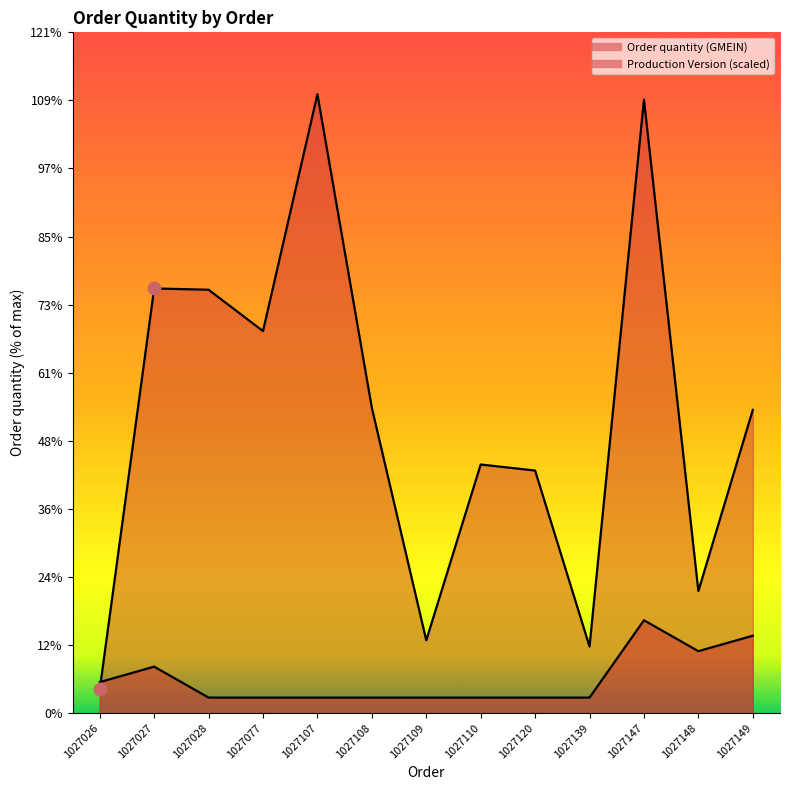

What is the sum of all Production Version values?

7144.6